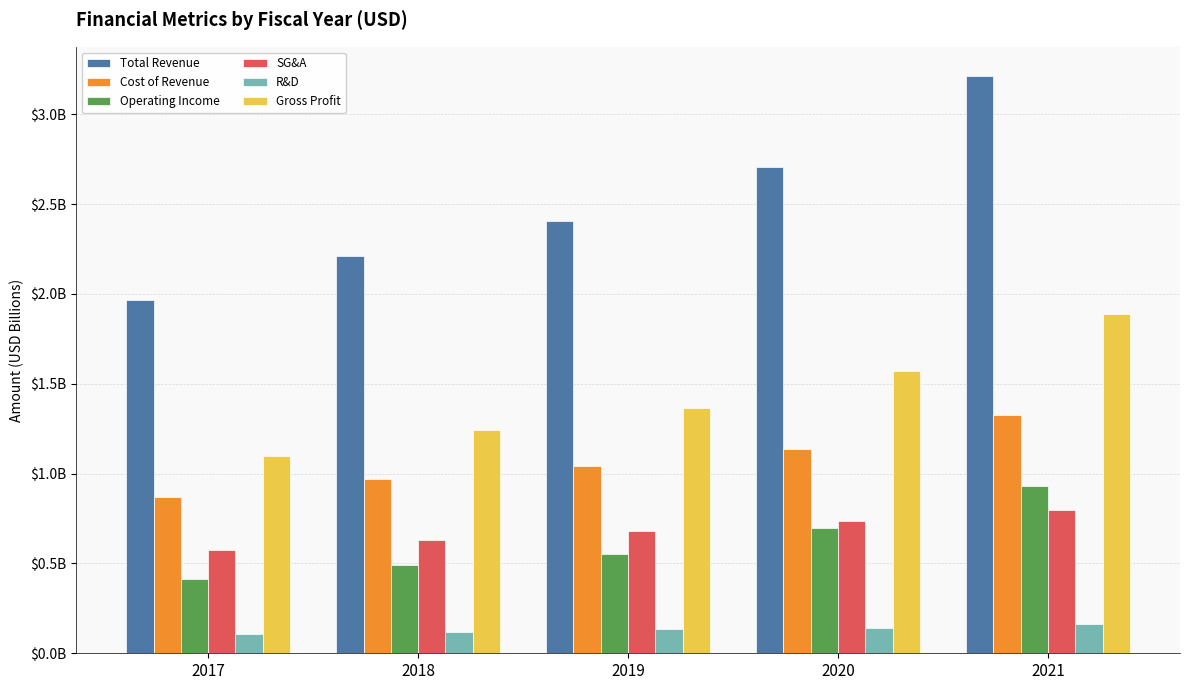

Does the chart contain stacked bars?

No